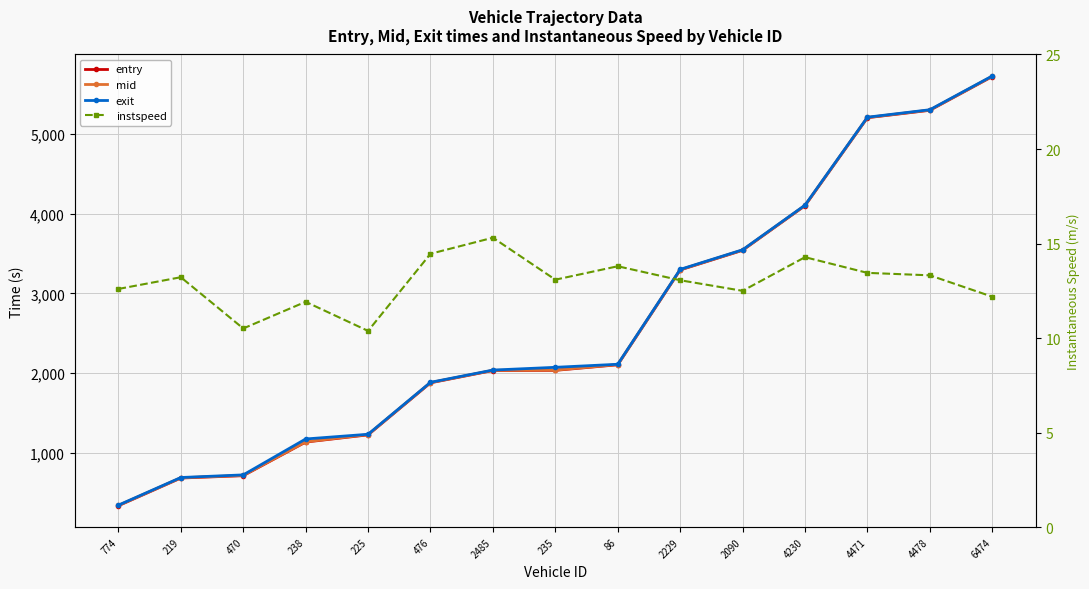

Rank the categories by entry value from lowest to highest.

774, 219, 470, 238, 225, 476, 2485, 235, 86, 2229, 2090, 4230, 4471, 4478, 6474